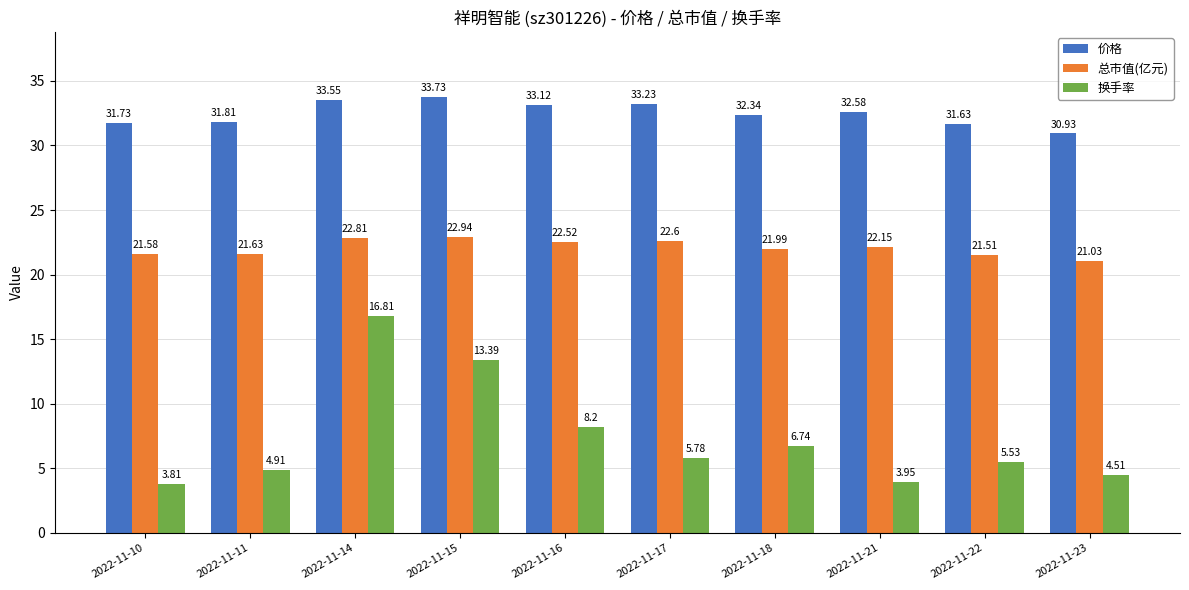

Is it true that 换手率 equals 4.8 at 2022-11-14?

False